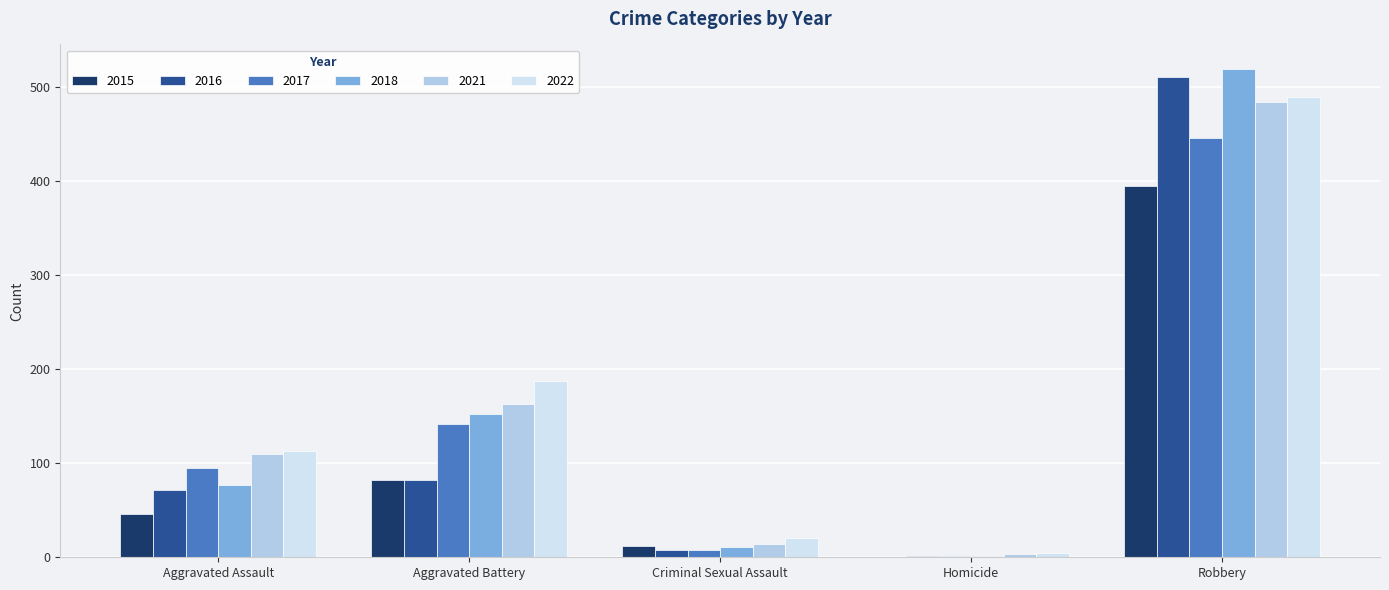

At which label is 2016 closest to 255?

Aggravated Battery